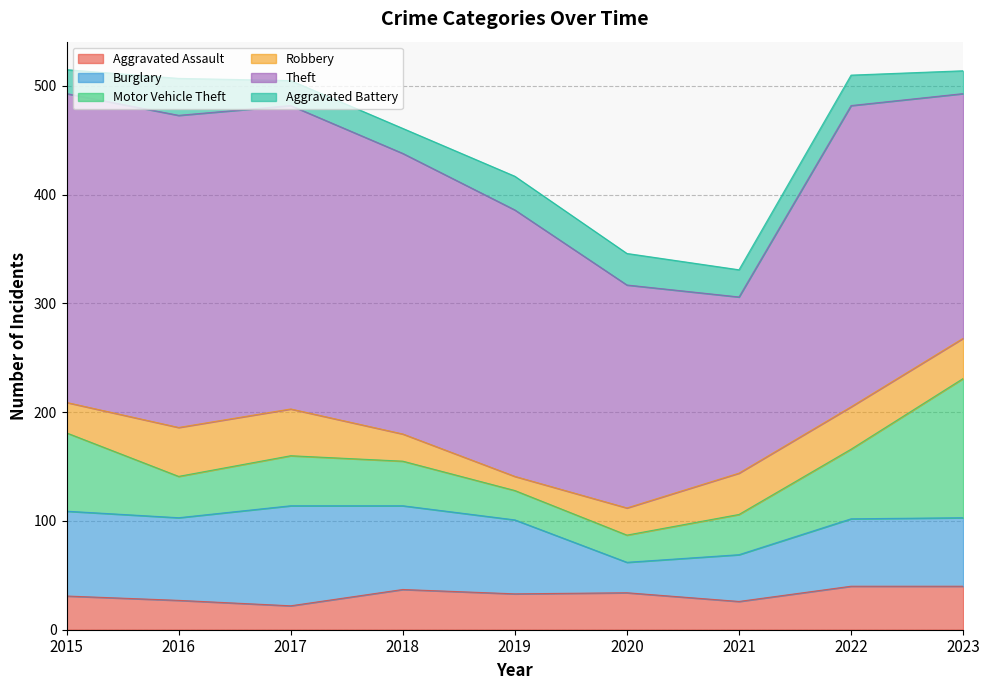

Which label corresponds to the smallest value in the chart?

2019